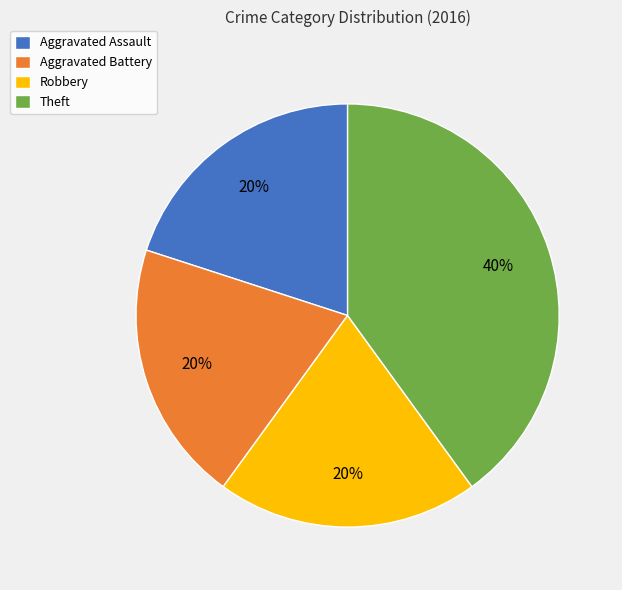

Is it true that Robbery is 20% of the pie?

True